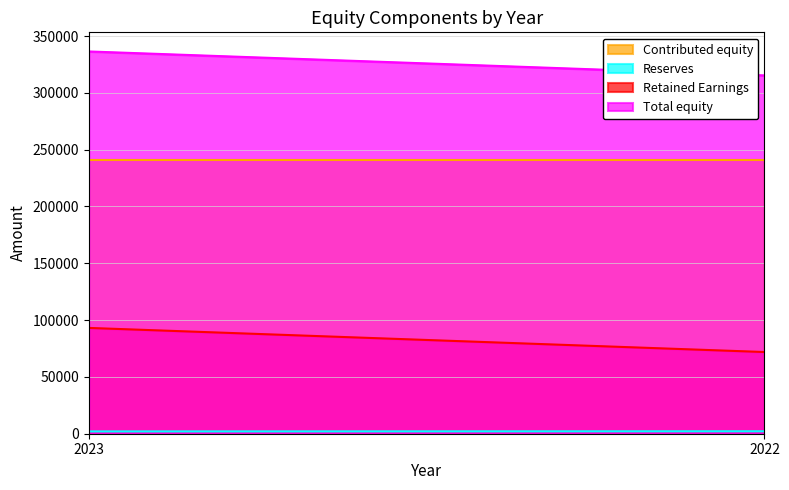

How many distinct data groups are displayed?

4